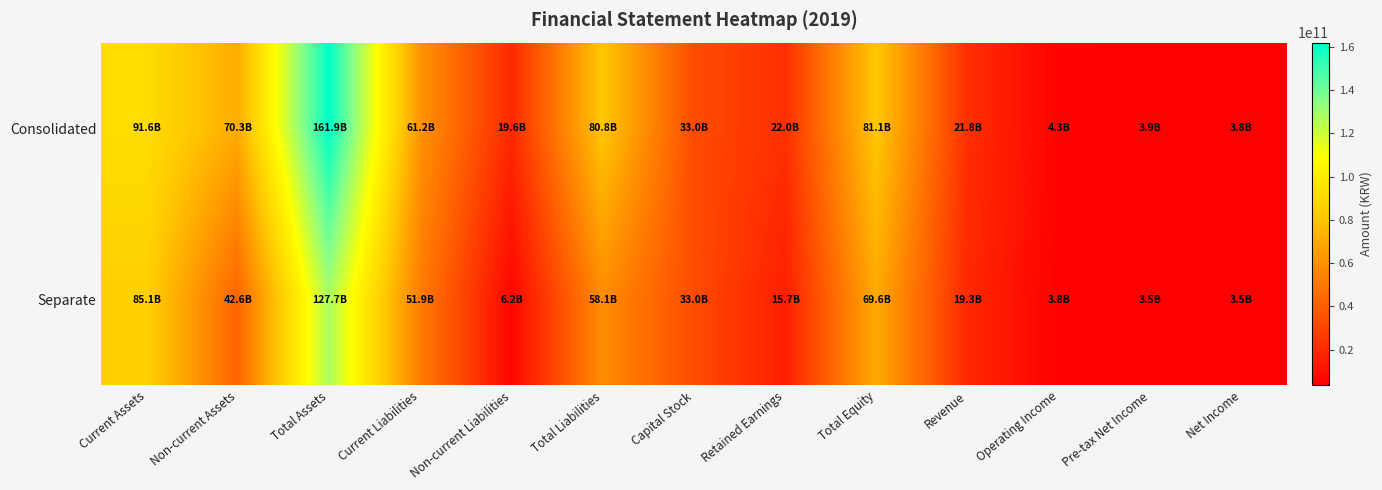

Rank the series by their average value, from highest to lowest.

Consolidated, Separate